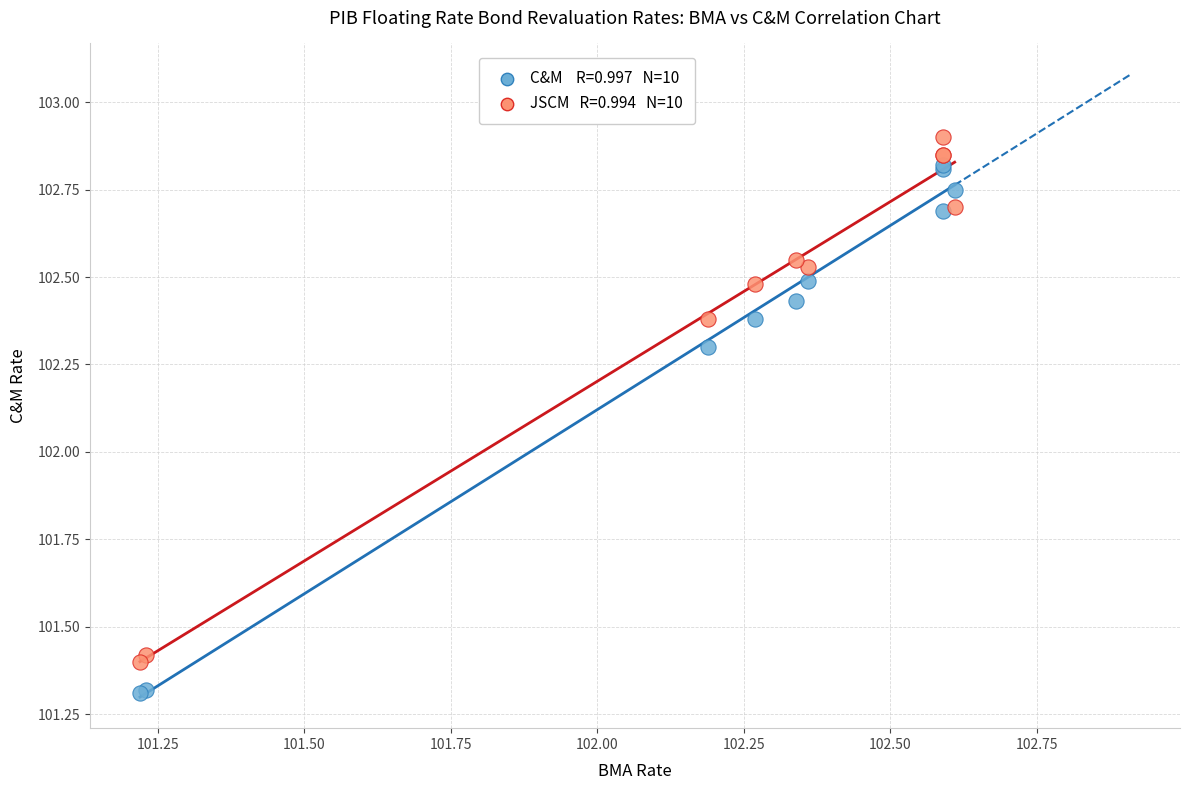

Across all series, what Y value is closest to 102?

102.3